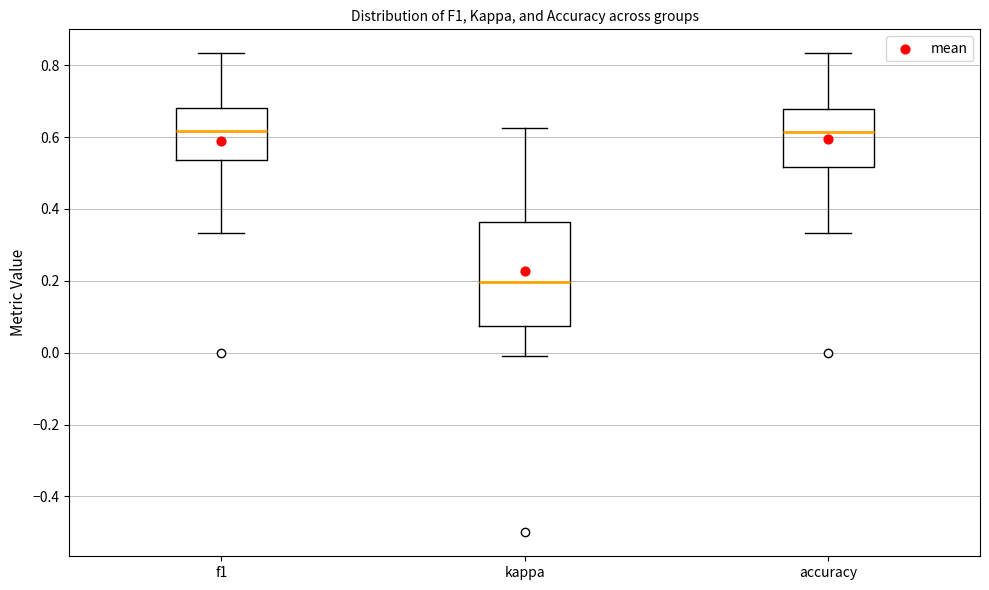

Reading left to right, read every box against the y-axis: the position of its median line, the range the box covers, and the ends of its whiskers. The values are not printed on the chart, so give them approximately, as read against the axis.

f1: median 0.62, box 0.54 to 0.68, whiskers 0.34 to 0.84
kappa: median 0.20, box 0.08 to 0.36, whiskers -0.02 to 0.62
accuracy: median 0.62, box 0.52 to 0.68, whiskers 0.34 to 0.84